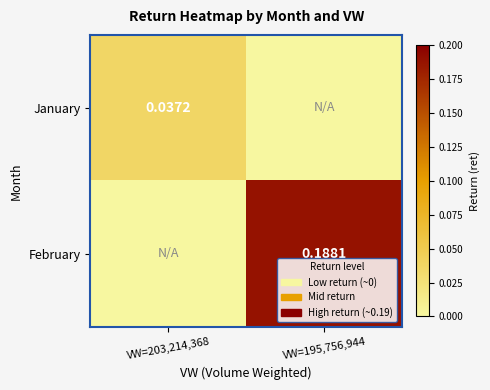

What is the difference between the maximum and minimum values in the February series?

0.2